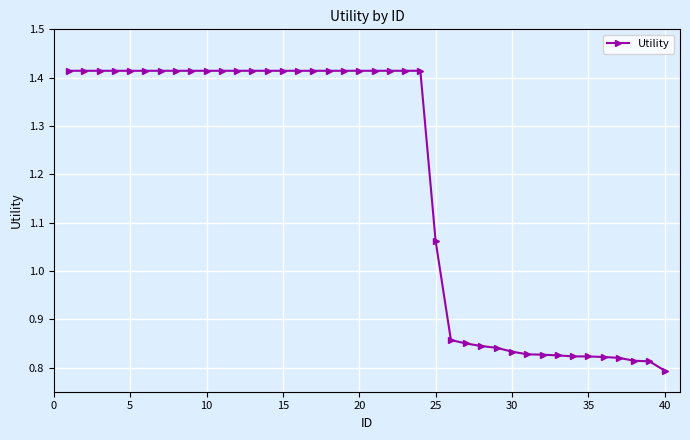

What is the difference between the maximum and minimum values?

0.6